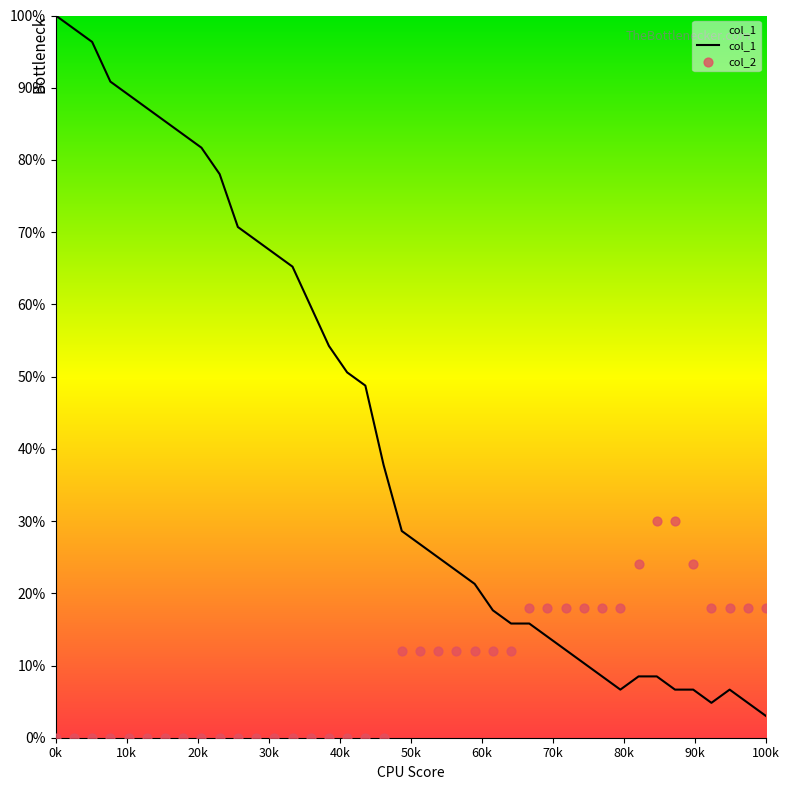

Which series contains the highest Y value?

col_1